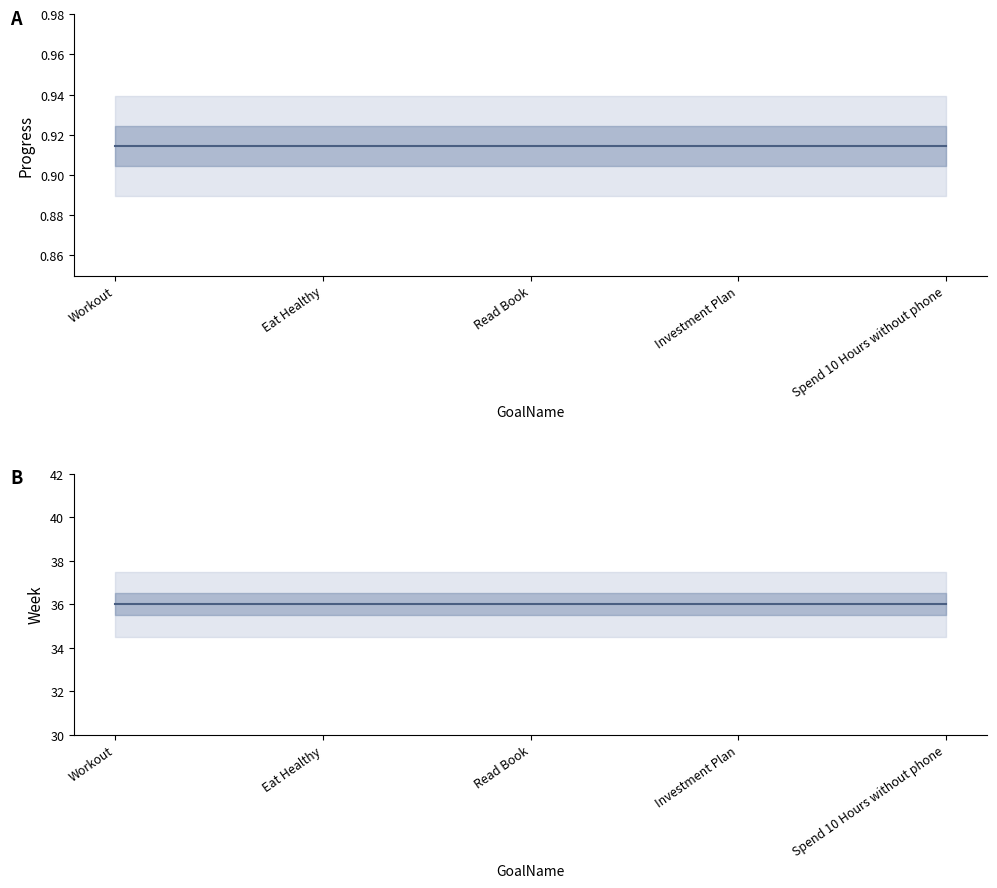

Reading left to right, what are all the values shown in this chart?

Progress: 0.9	0.9	0.9	0.9	0.9
Week: 36.0	36.0	36.0	36.0	36.0